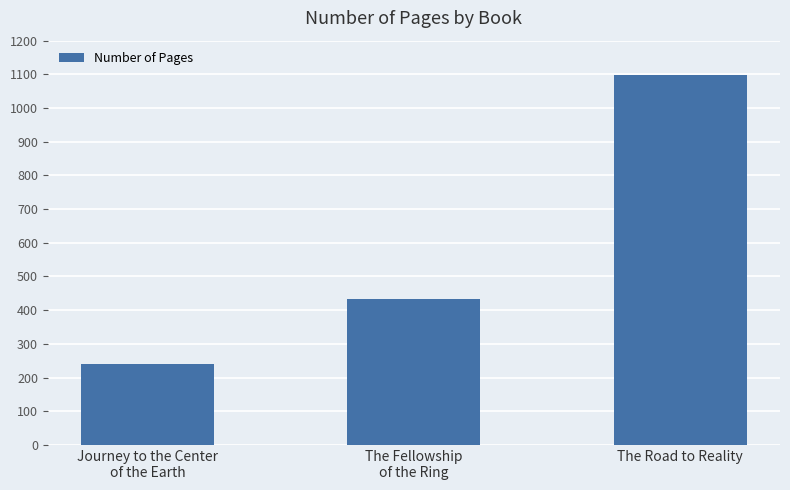

Reading left to right, extract all data points from this chart.

240	432	1099